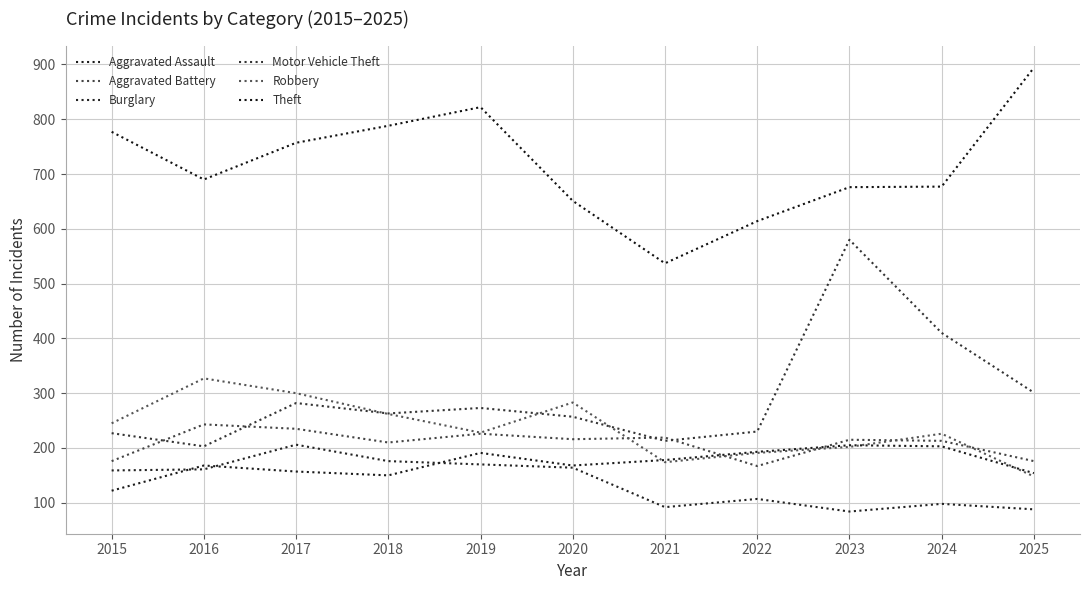

What are all the series names shown in the legend?

Aggravated Assault, Aggravated Battery, Burglary, Motor Vehicle Theft, Robbery, Theft